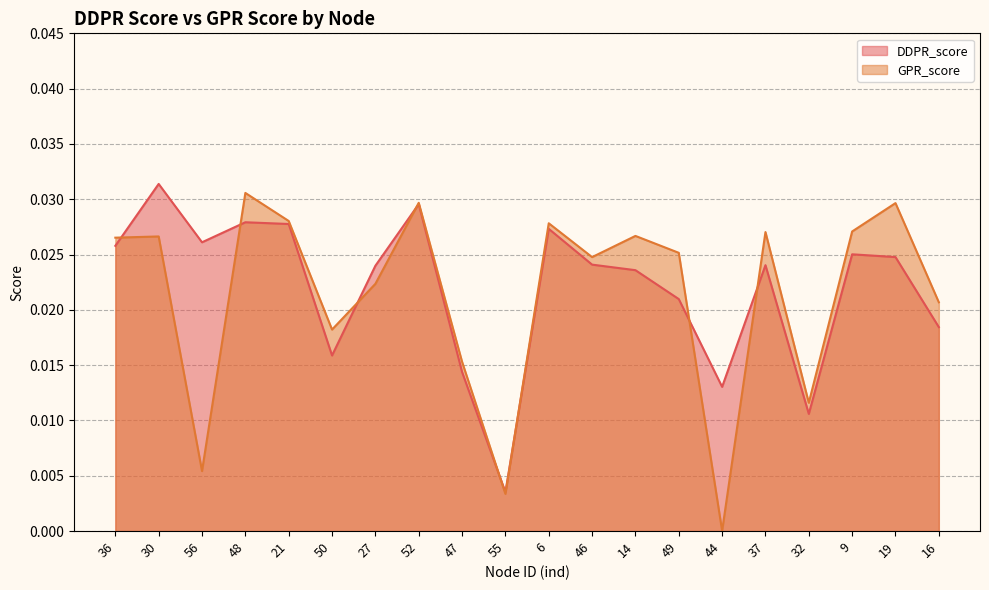

Between which two adjacent categories do DDPR_score and GPR_score first intersect?

36 and 30